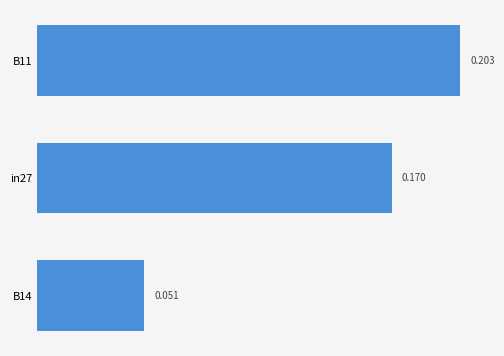

How many data points does each series have?

3